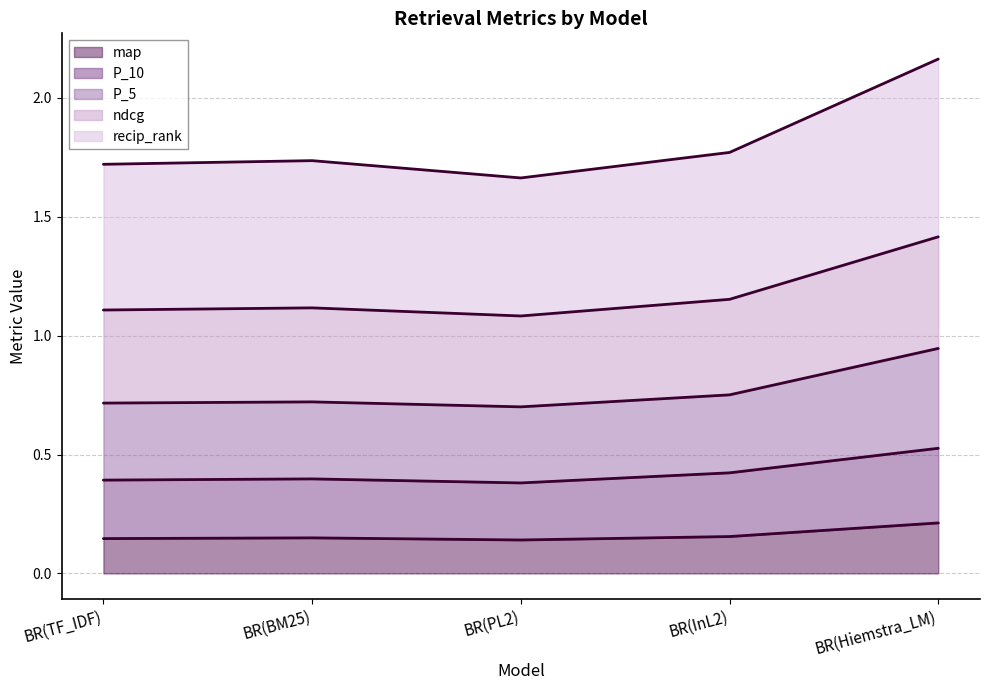

Rank the series by their maximum value, from highest to lowest.

recip_rank, ndcg, P_5, P_10, map